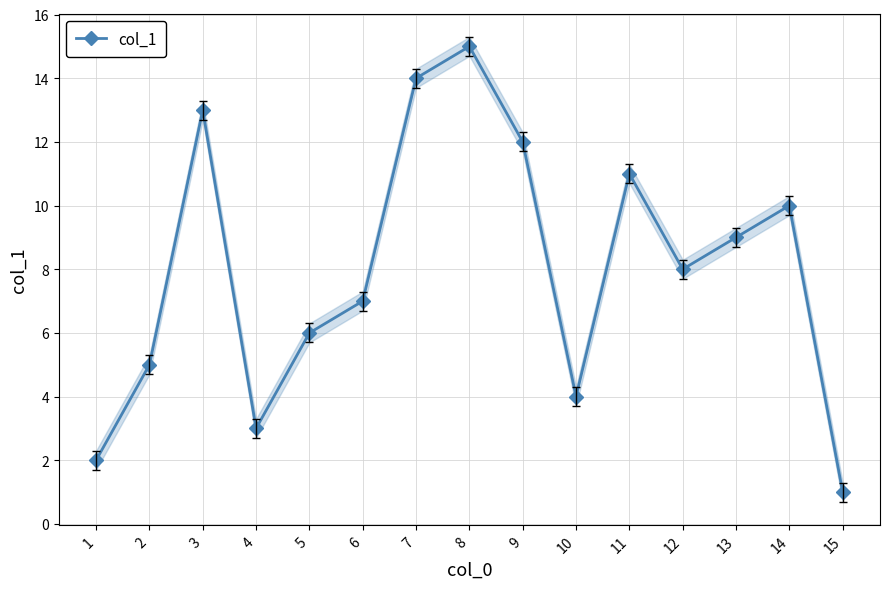

True or false: the data shows 6 at 5.

True